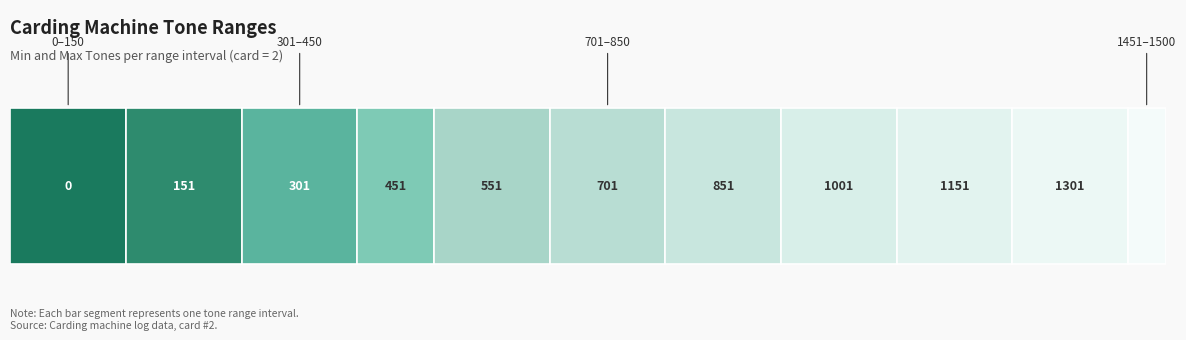

At which label is Min_Tones closest to 725?

701